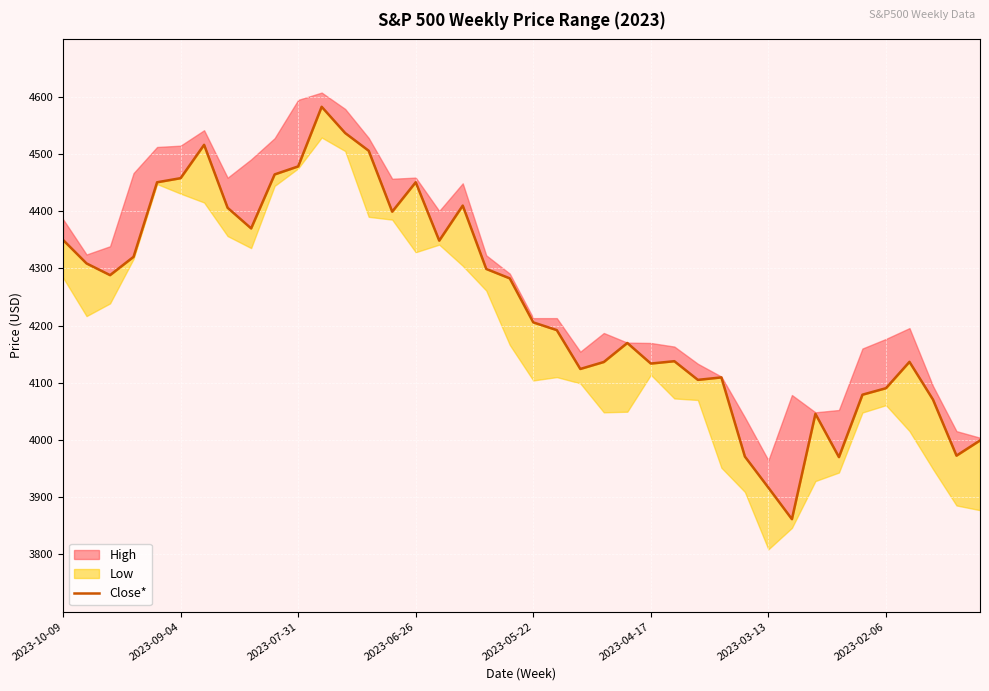

What is the change in value from 13 to 20?

-300.0